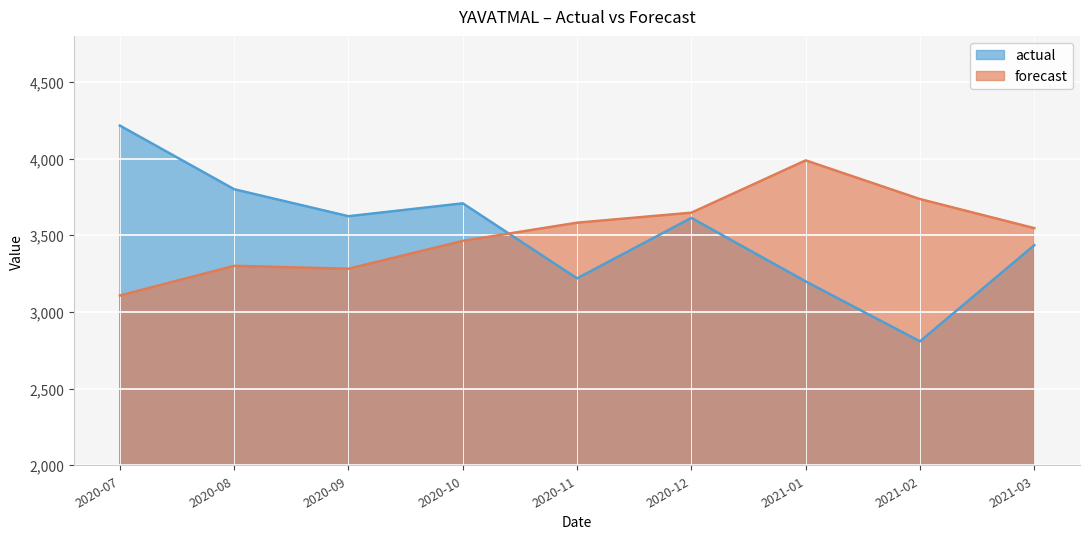

Count the number of data series in this chart.

2